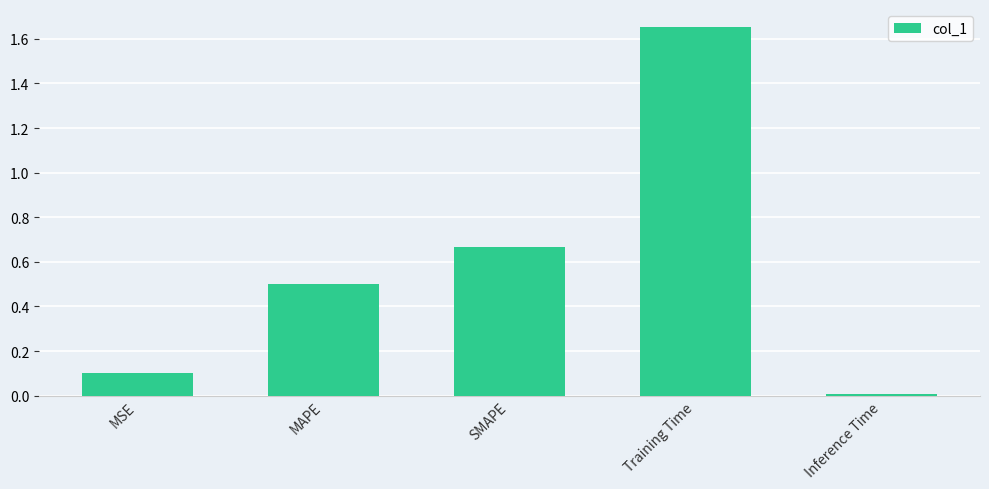

At which category does the chart reach its minimum across all series?

Inference Time